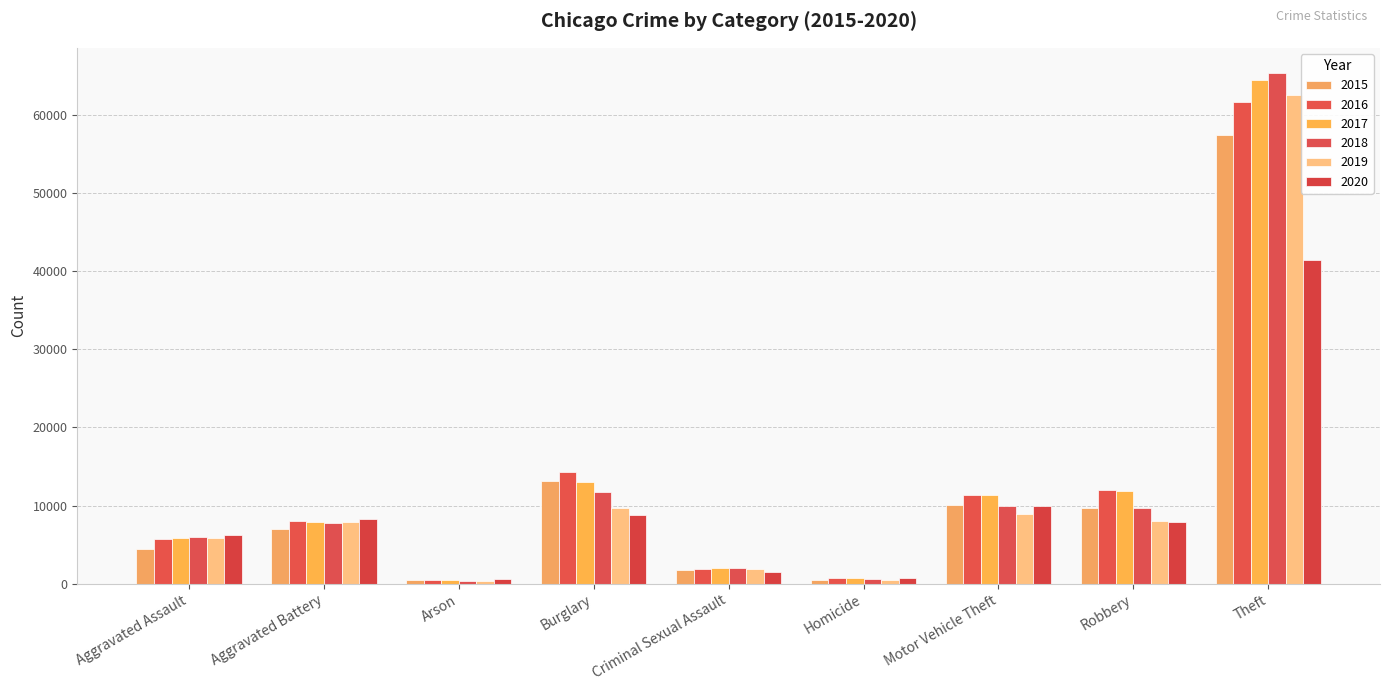

How many bars are there in total?

54